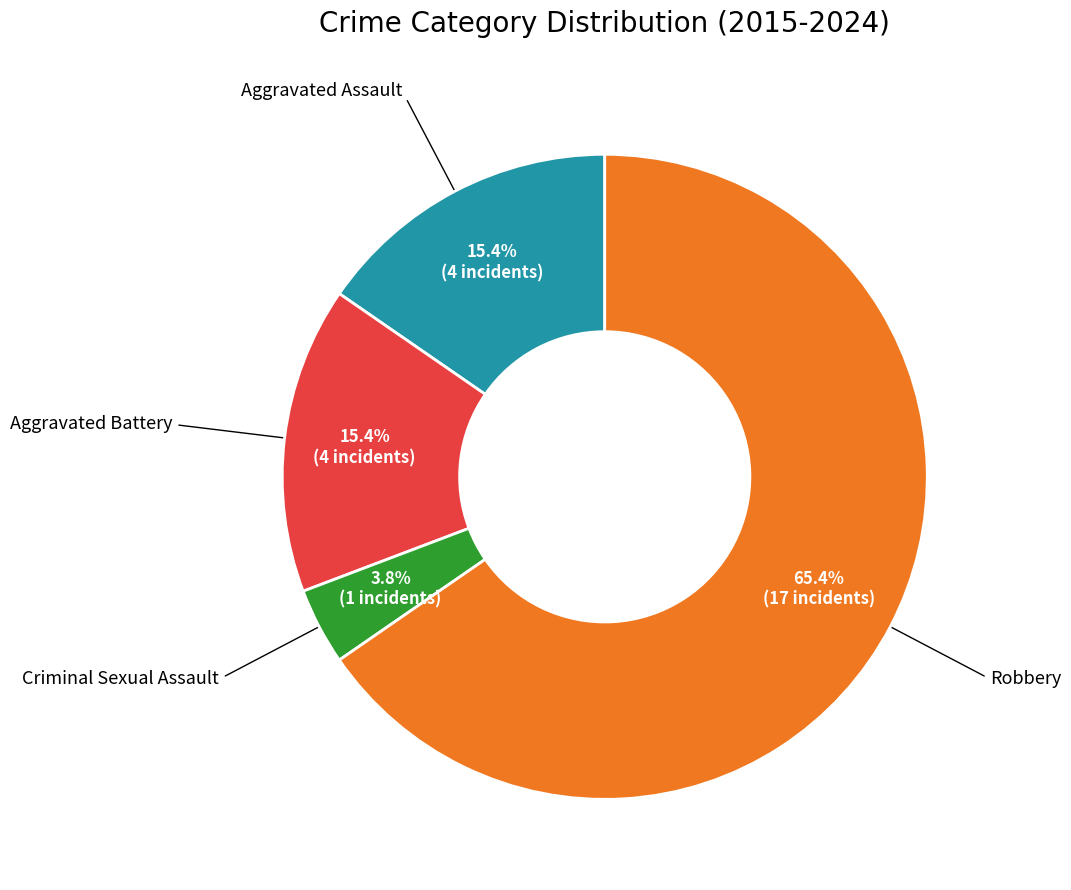

To the nearest percent, what is the difference between the largest and smallest slice percentages?

62%